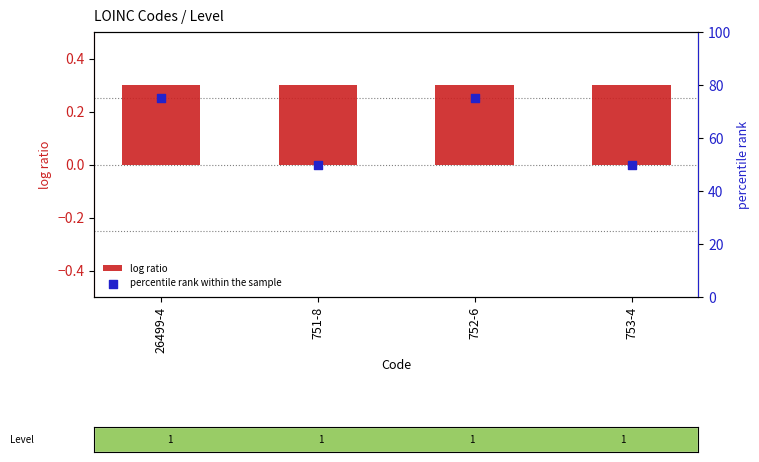

What are all the series names shown in the legend?

log ratio, percentile rank within the sample